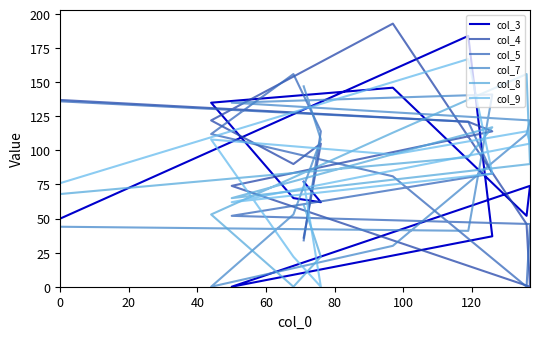

Where do col_5 and col_7 first cross each other?

20 and 40